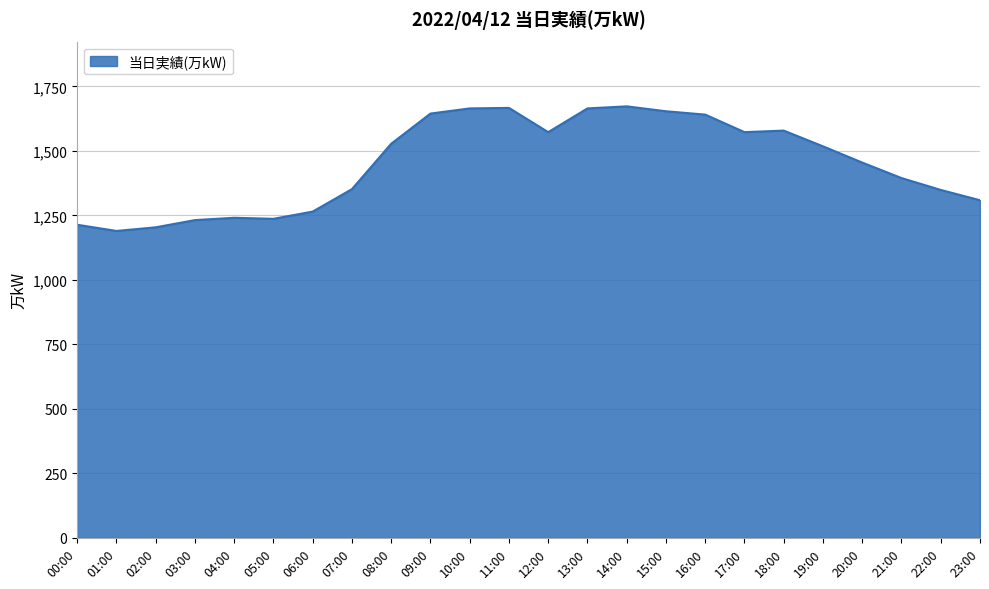

True or false: the data shows 1528 at 08:00.

True